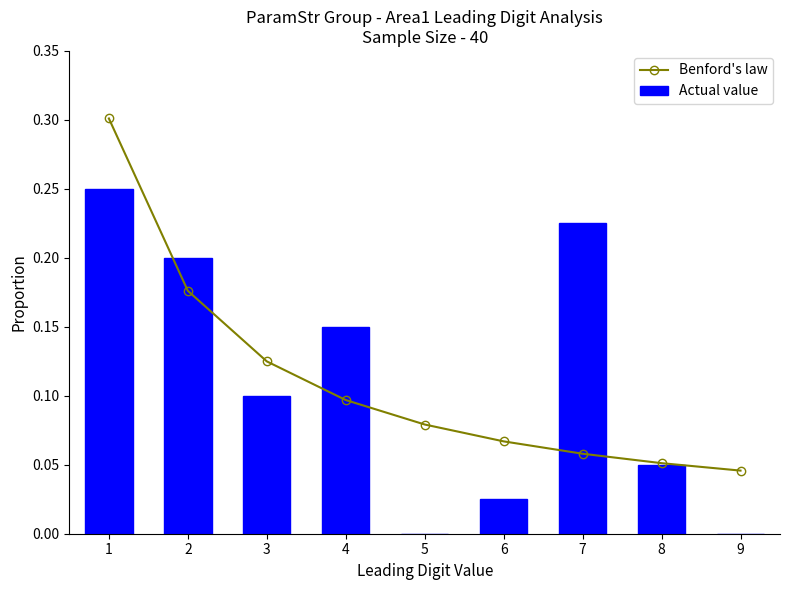

What is the difference between the Benford's law values at 2 and 9?

0.1